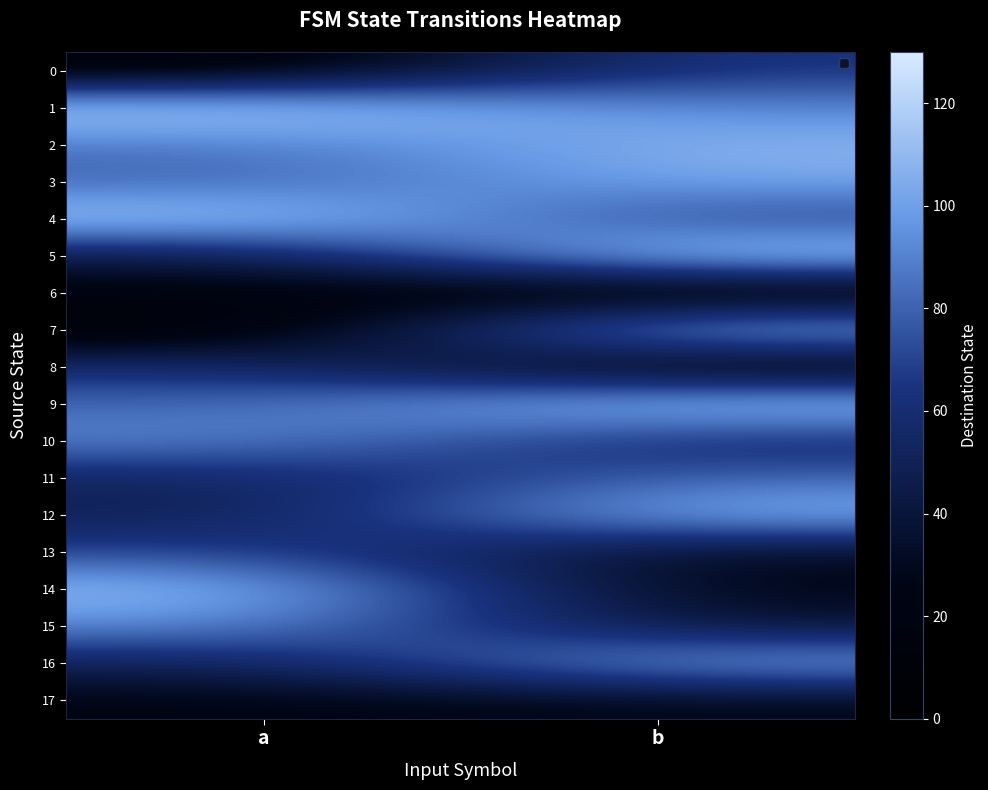

What is the total value across all series at b?

1275